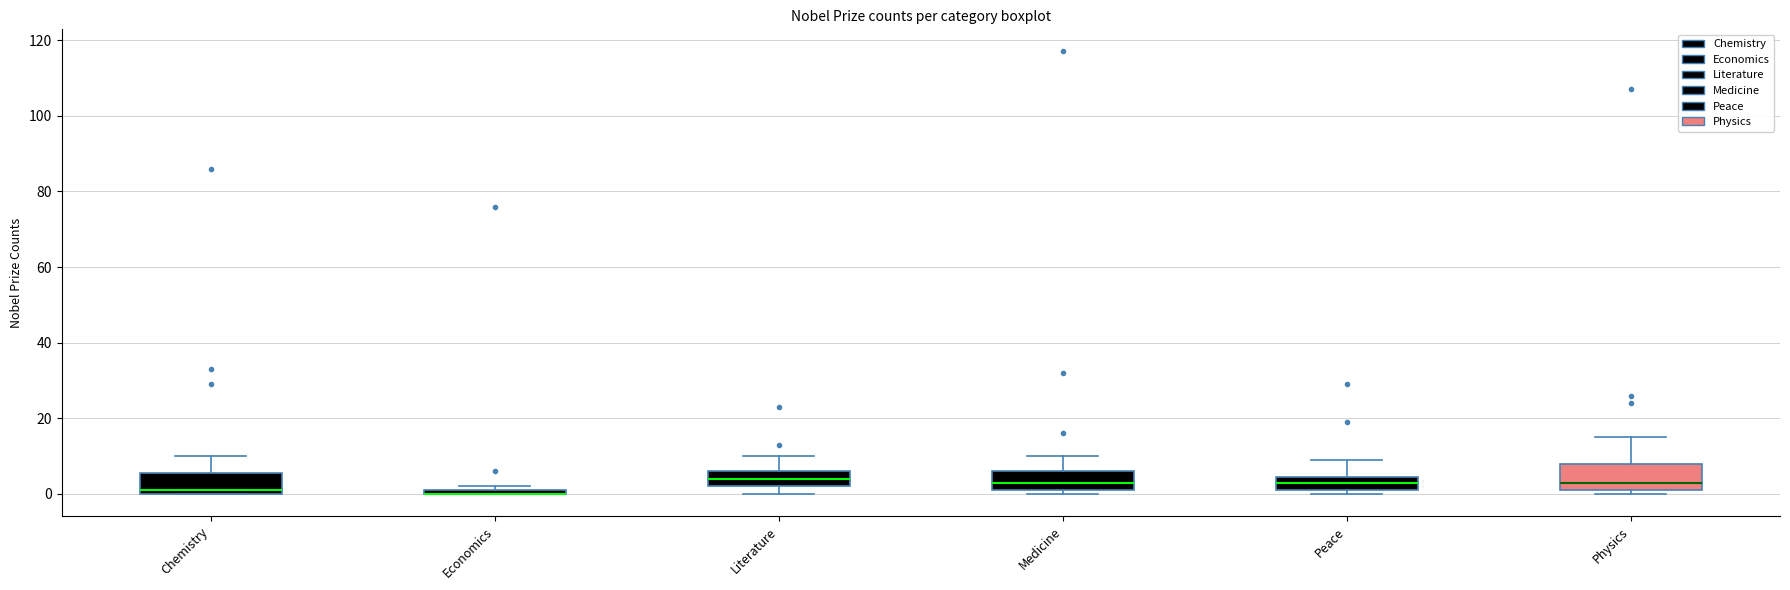

Where is the upper edge of the box for Peace on the y-axis? The values are not printed on the chart, so give them approximately, as read against the axis.

4